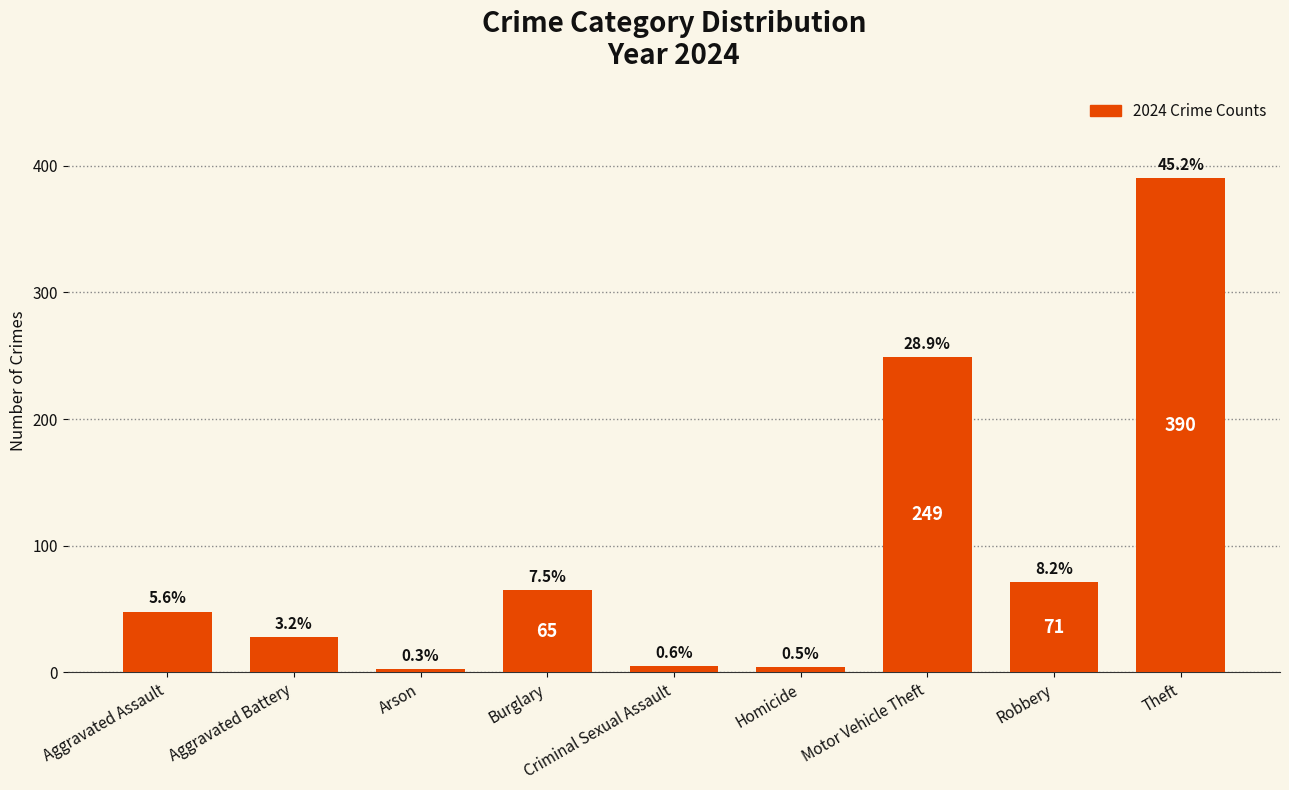

What is the label of the 4th bar from the right?

Homicide